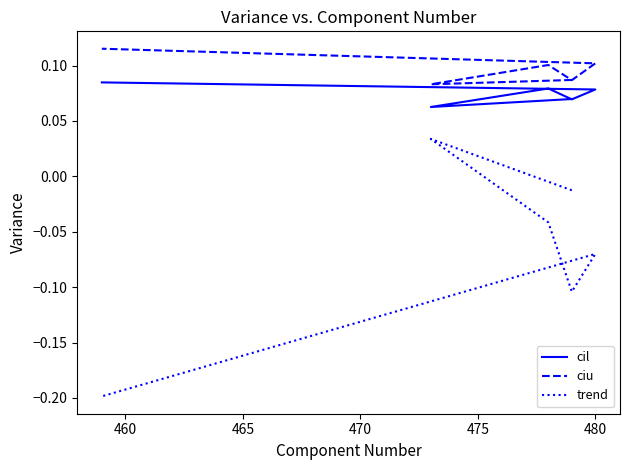

At how many categories does at least one series exceed 0?

6